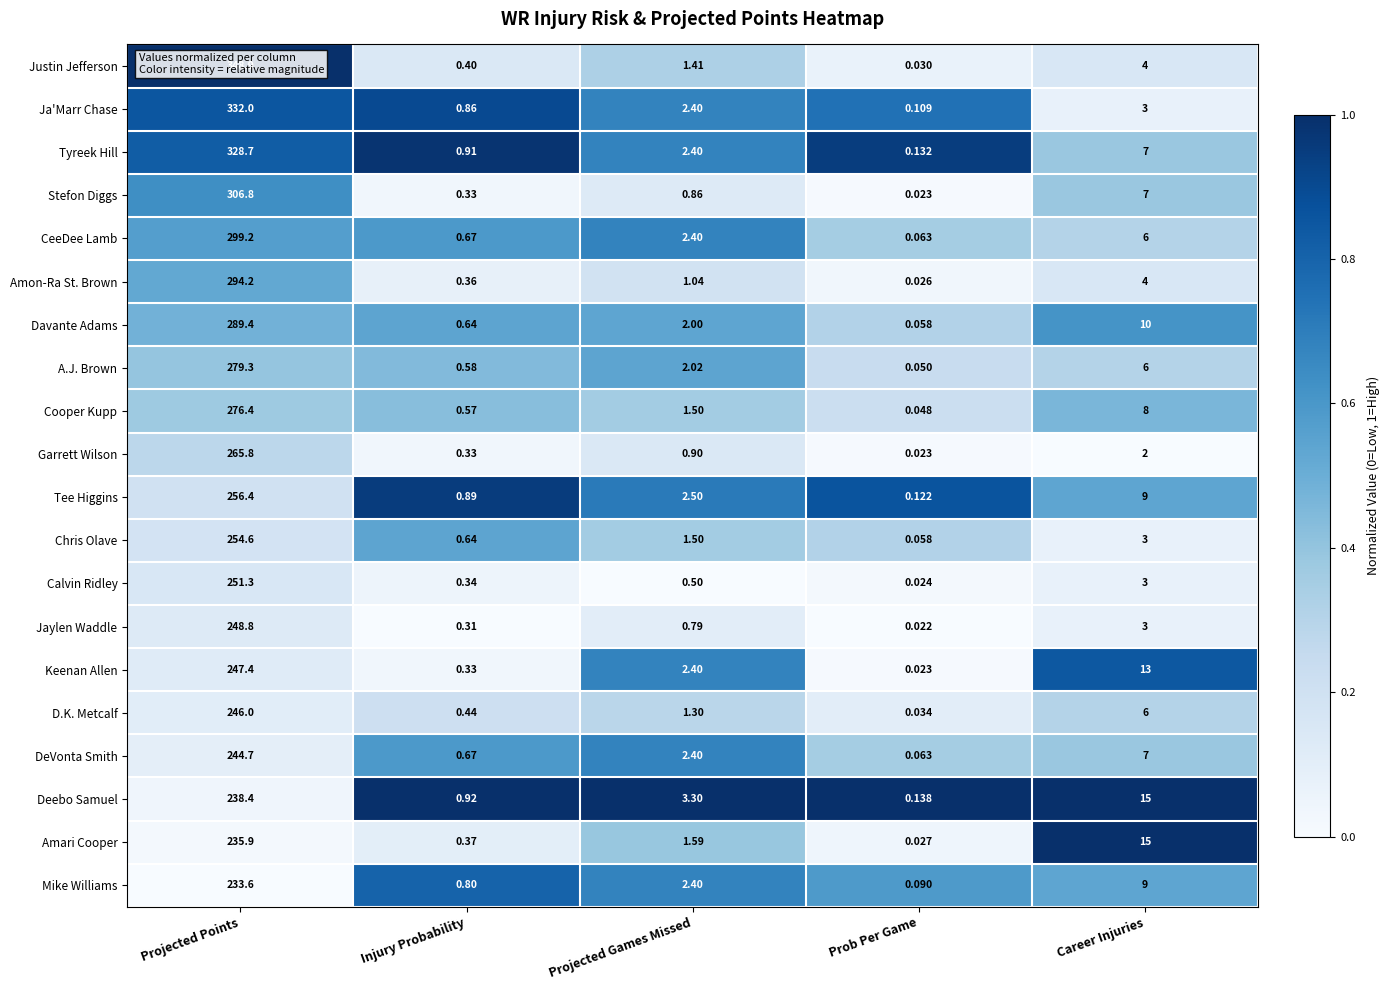

Which series has the largest total across all categories?

Justin Jefferson